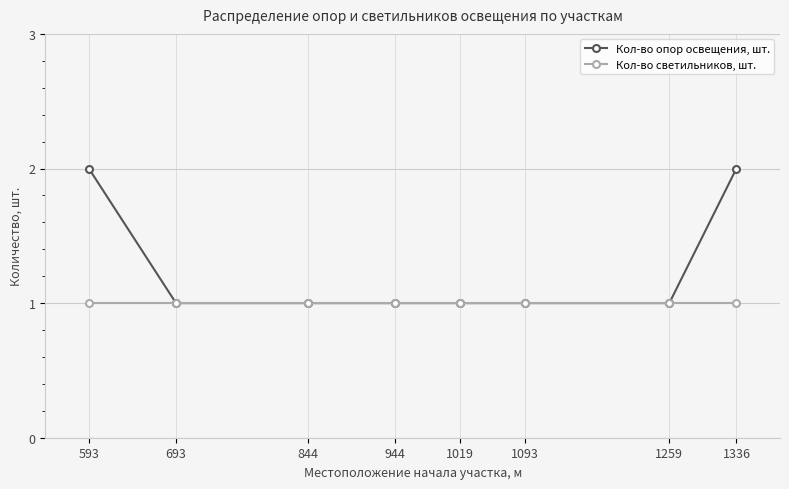

Rank the series by their maximum value, from highest to lowest.

Кол-во опор освещения, шт., Кол-во светильников, шт.